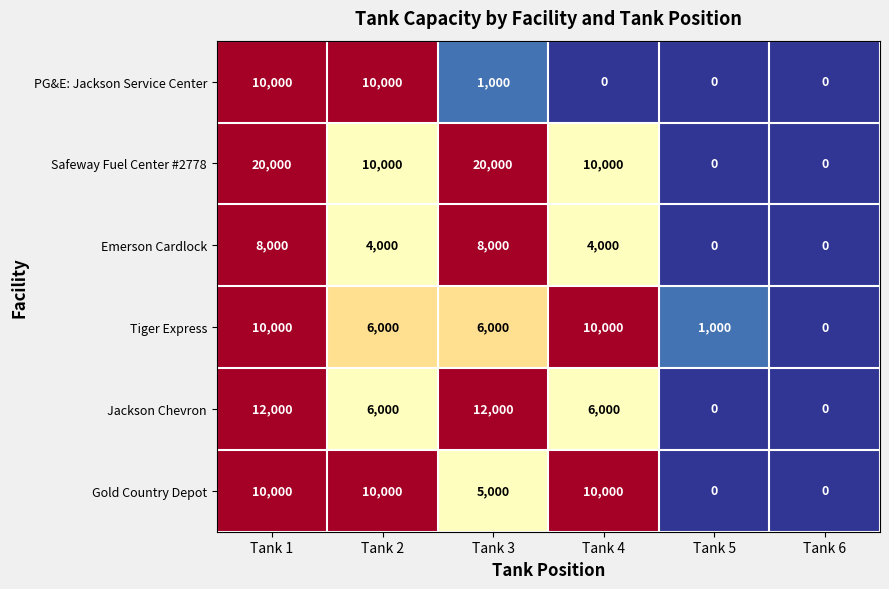

At which label does PG&E: Jackson Service Center first exceed 1000?

Tank 1